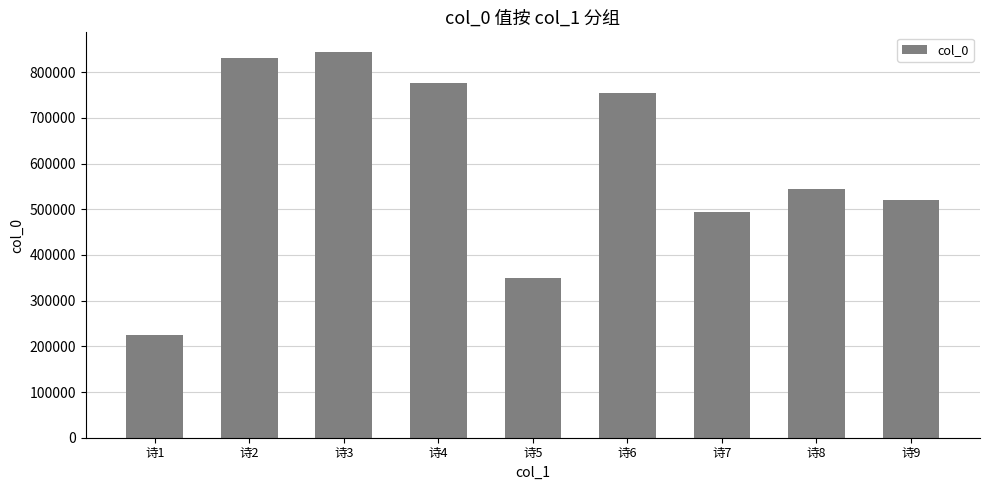

Which category has the highest value across all series?

诗3